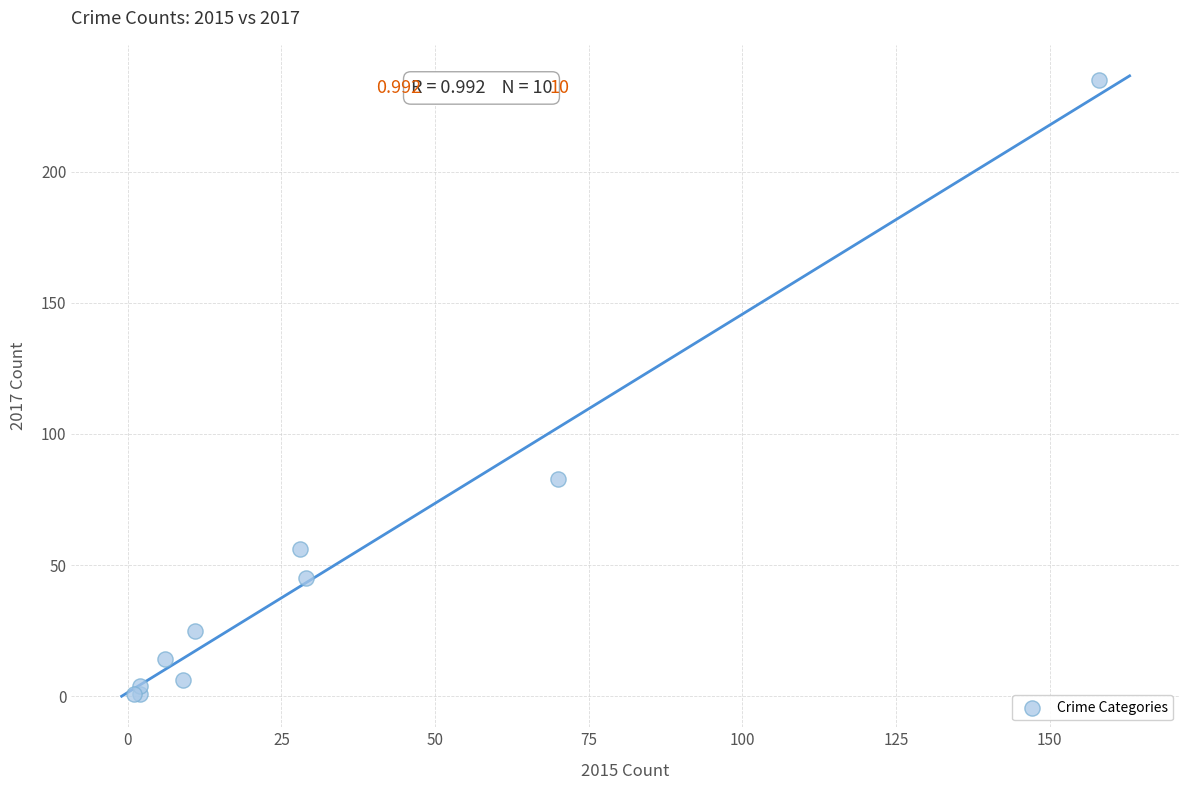

What Y value in the scatter plot is closest to 118?

83